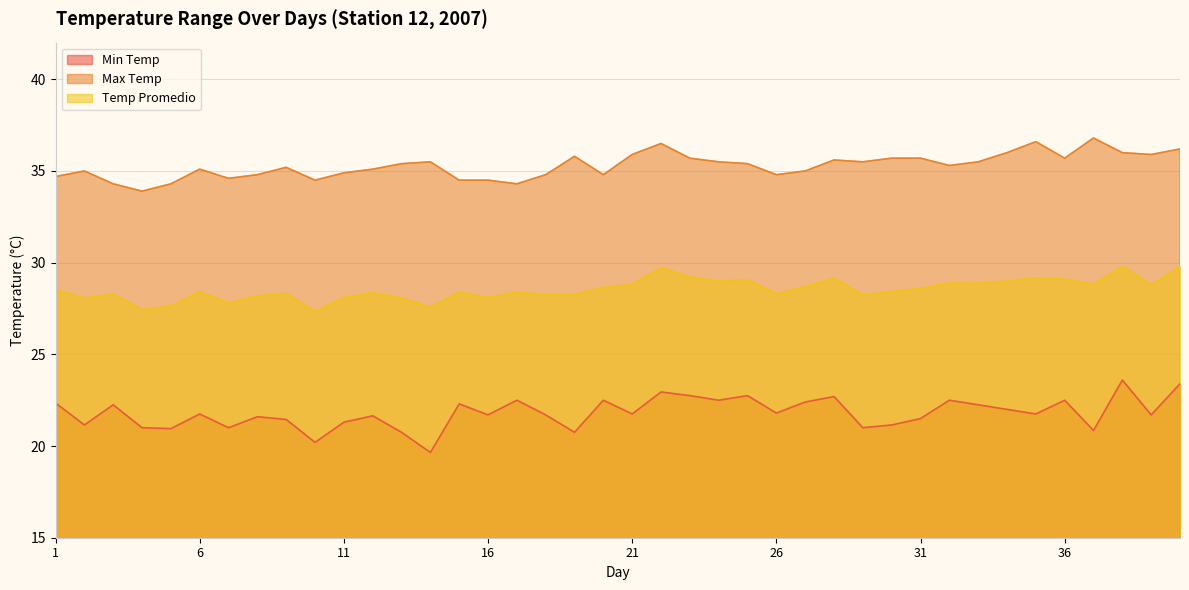

What is the value of the Temp Promedio point at the 24th from the left?

29.0